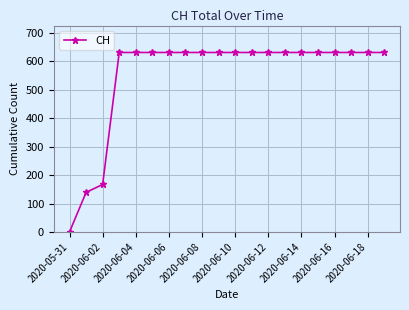

What is the value of the 13th point from the left?

631